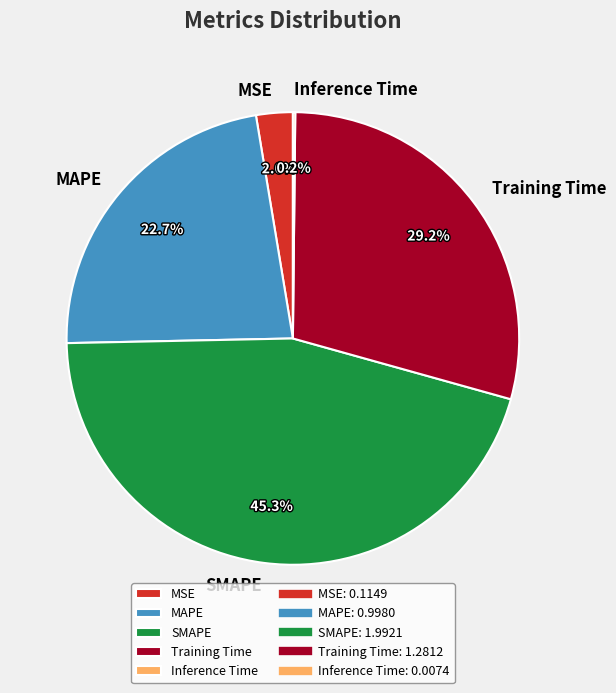

To the nearest percent, what is the average slice percentage?

20%